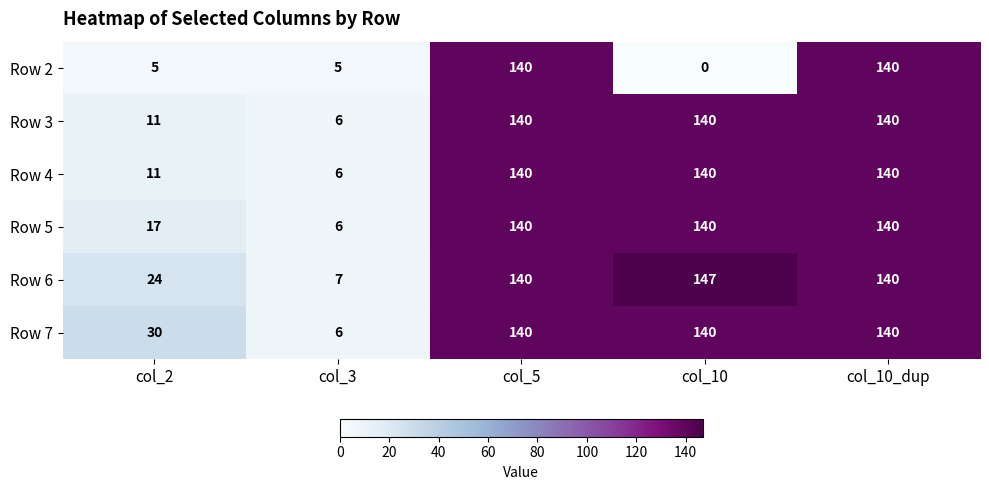

Which series changed the most between col_2 and col_5?

Row 2